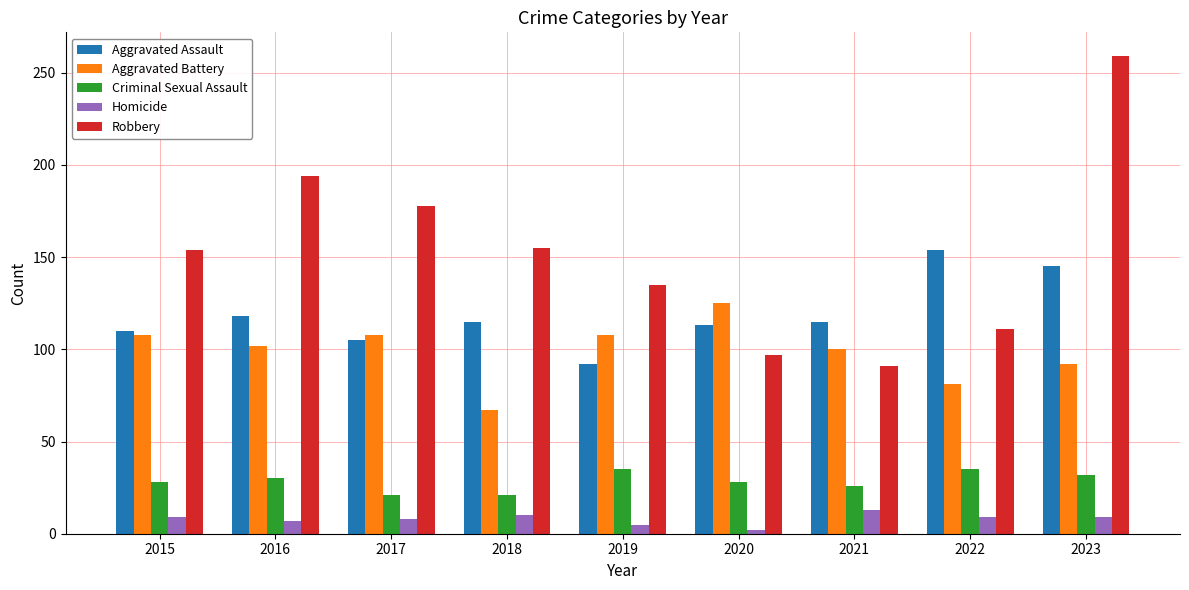

What is the sum of all Criminal Sexual Assault values?

256